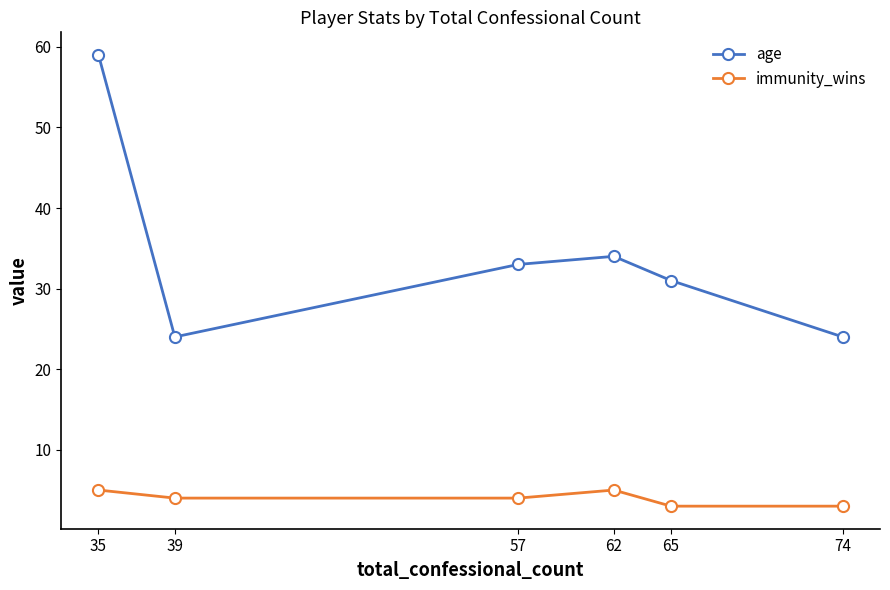

True or false: immunity_wins and age cross at least once.

False